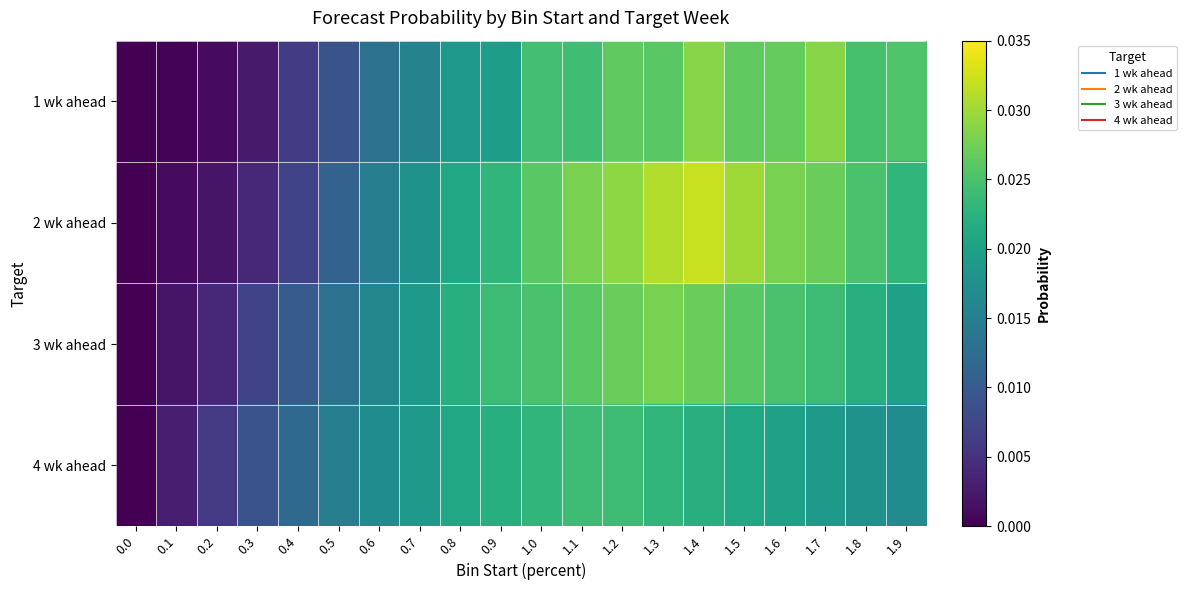

List the series in order of their peak value, highest first.

2 wk ahead, 1 wk ahead, 3 wk ahead, 4 wk ahead